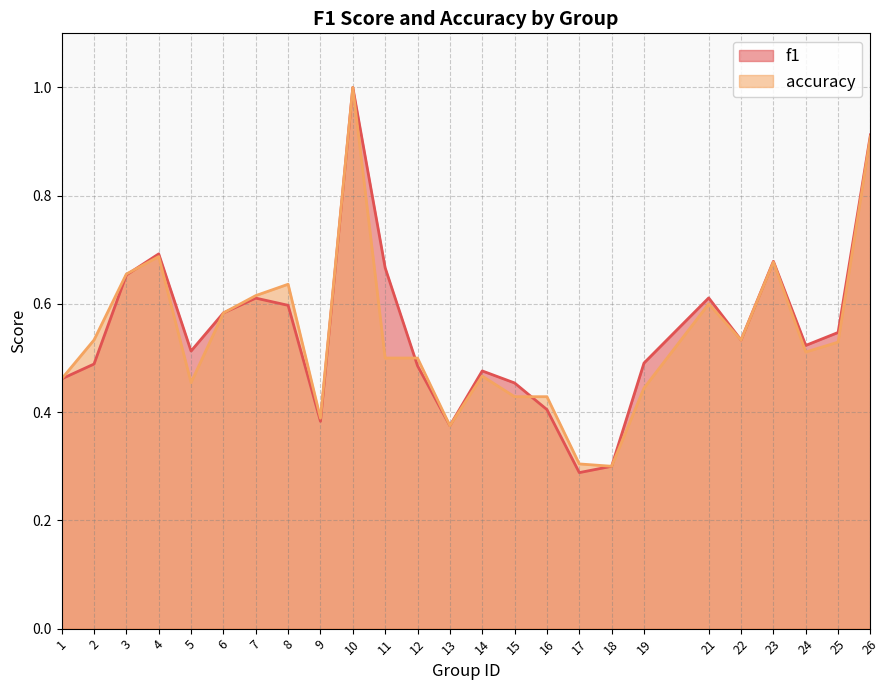

Rank the series by their maximum value, from highest to lowest.

f1, accuracy